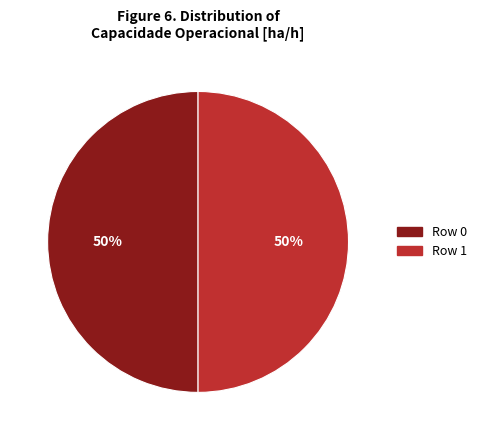

Is the sum of Row 1 and Row 0 greater than half?

Yes